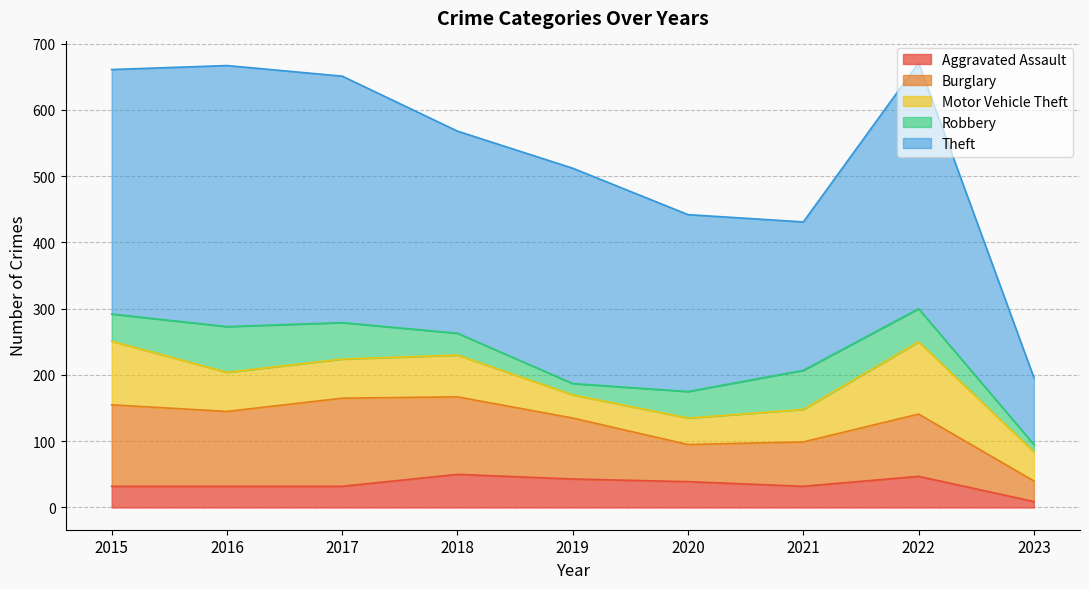

List the series in order of their peak value, highest first.

Theft, Burglary, Motor Vehicle Theft, Robbery, Aggravated Assault